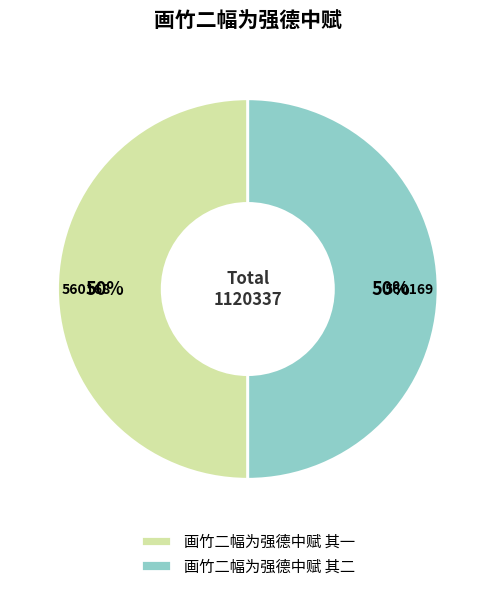

Is the sum of 画竹二幅为强德中赋 其二 and 画竹二幅为强德中赋 其一 greater than half?

Yes